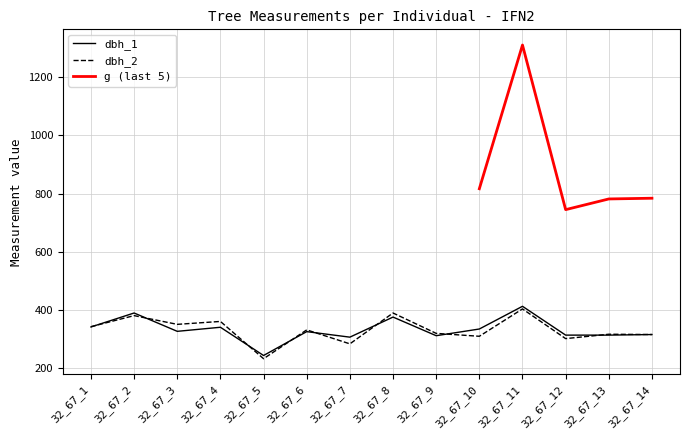

The value of dbh_2 at 32_67_1 is 105. True or false?

False